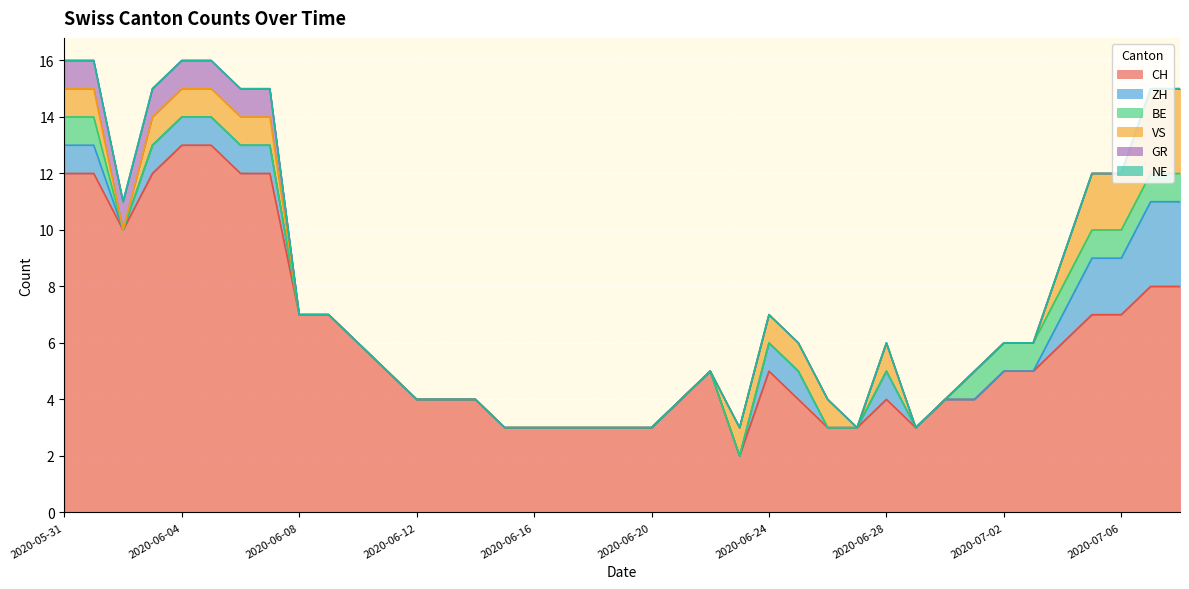

The value of BE at 2020-06-16 is 0. True or false?

True